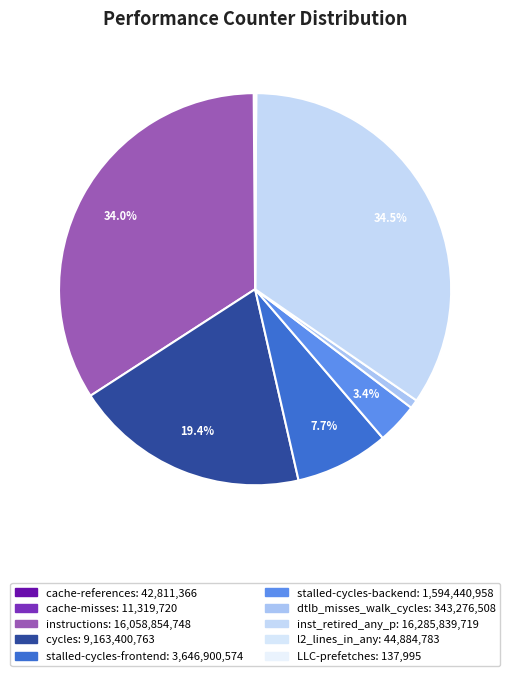

How many segments does this pie chart have?

10